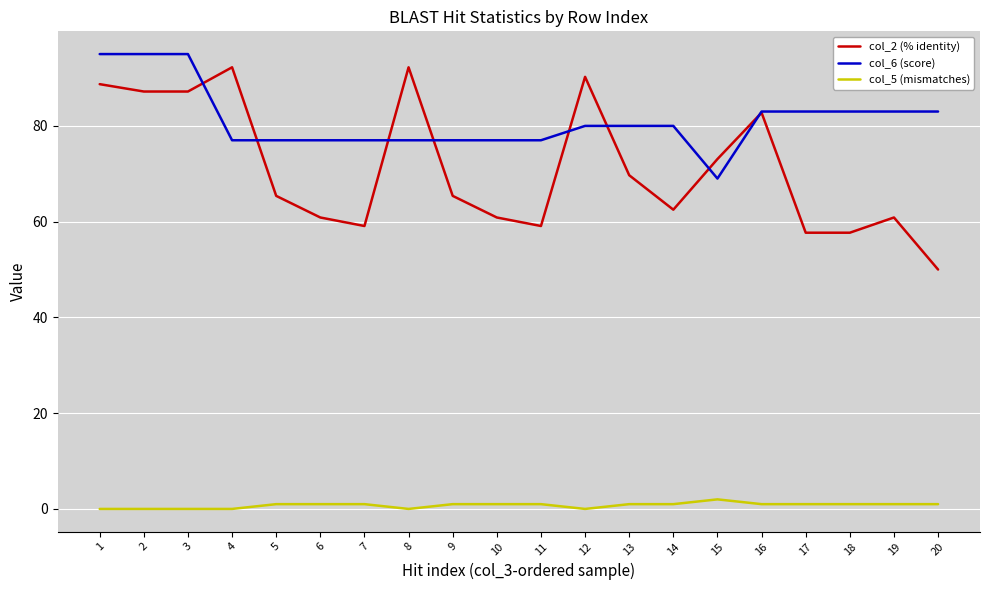

Which series has the largest range (max minus min)?

col_2 (% identity)